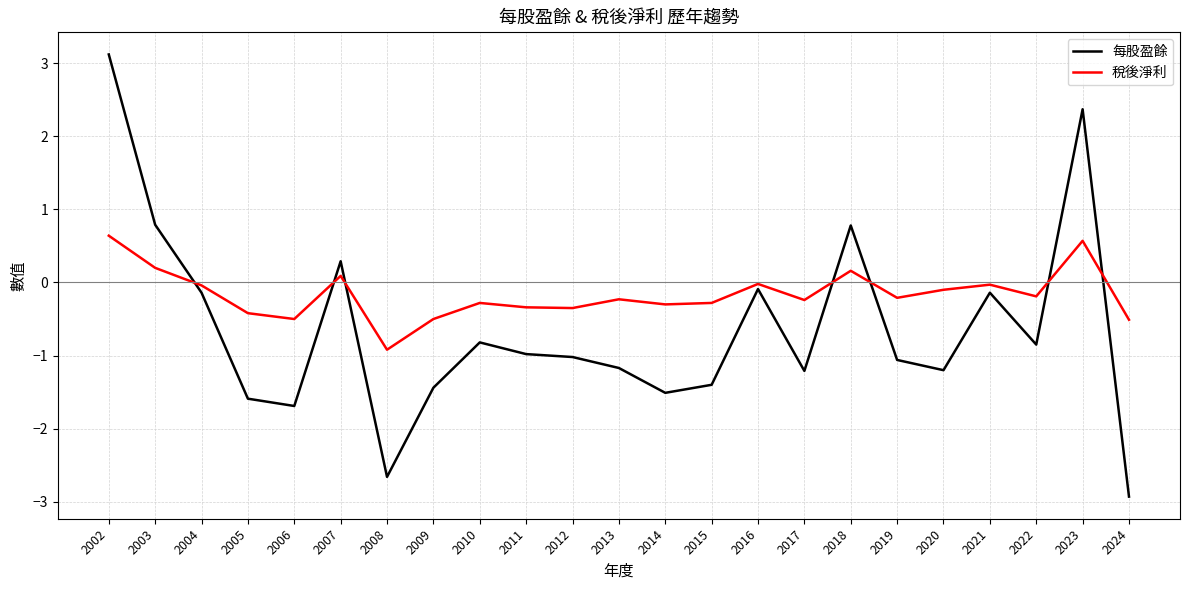

True or false: 每股盈餘 has a value of 1.2 at 2003.

False